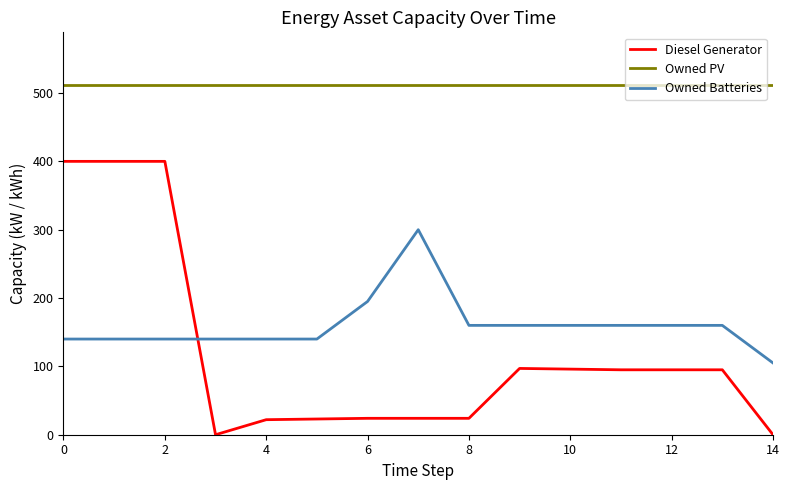

Which series has the largest total across all categories?

Owned PV